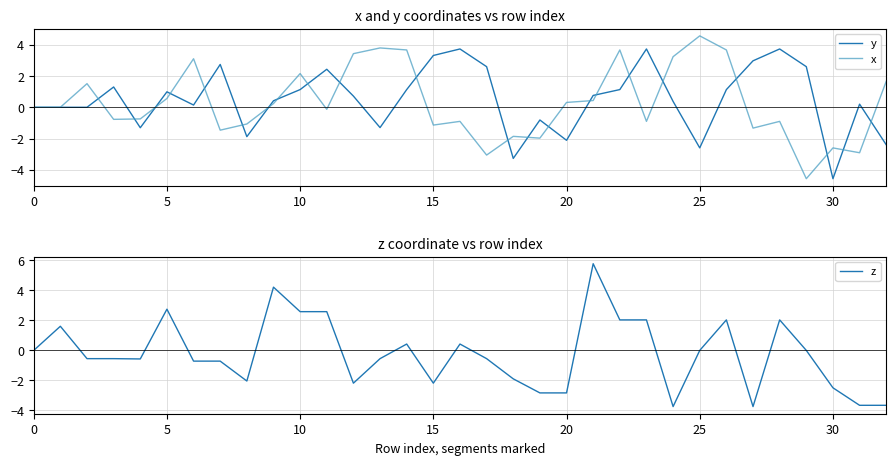

What is the total value across all series at 29?

-2.0